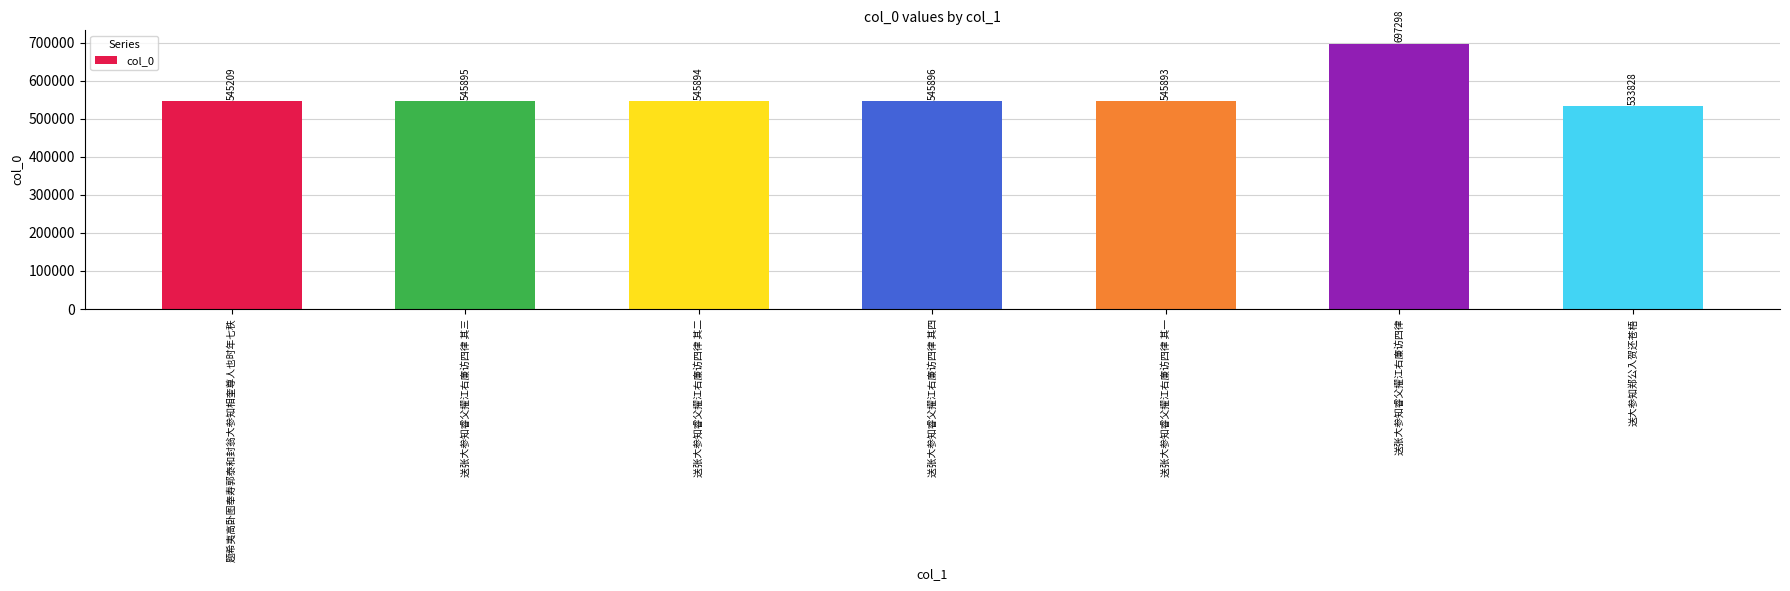

At which label is the value closest to 615563?

送张大参知睿父擢江右廉访四律 其四